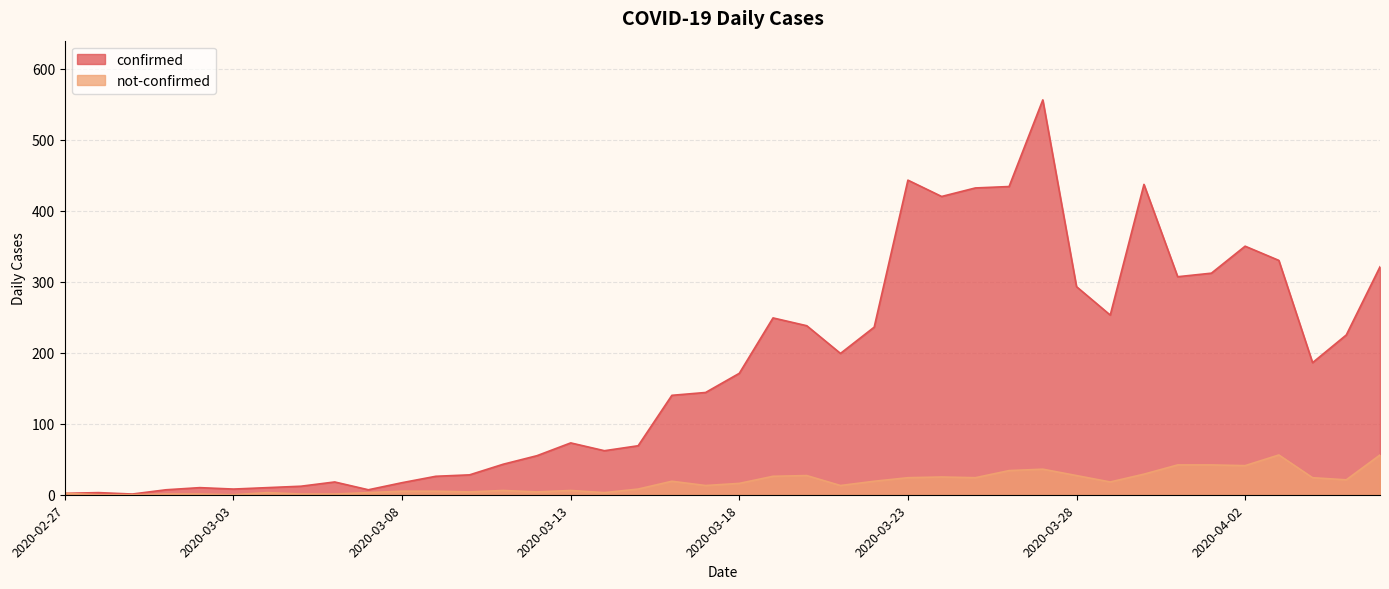

What is the total value across all series at 2020-02-29?

1